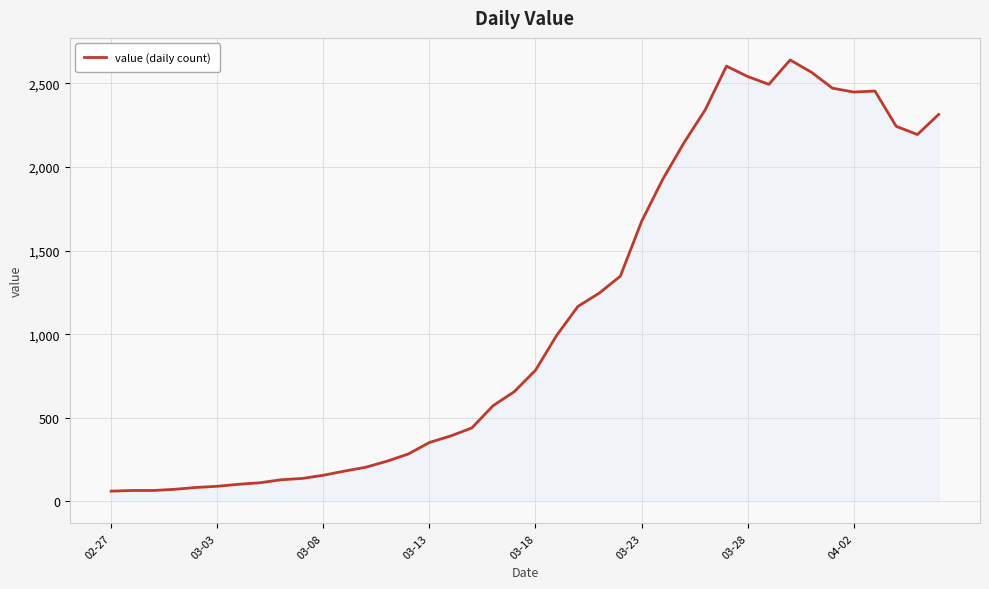

What is the smallest value displayed?

61